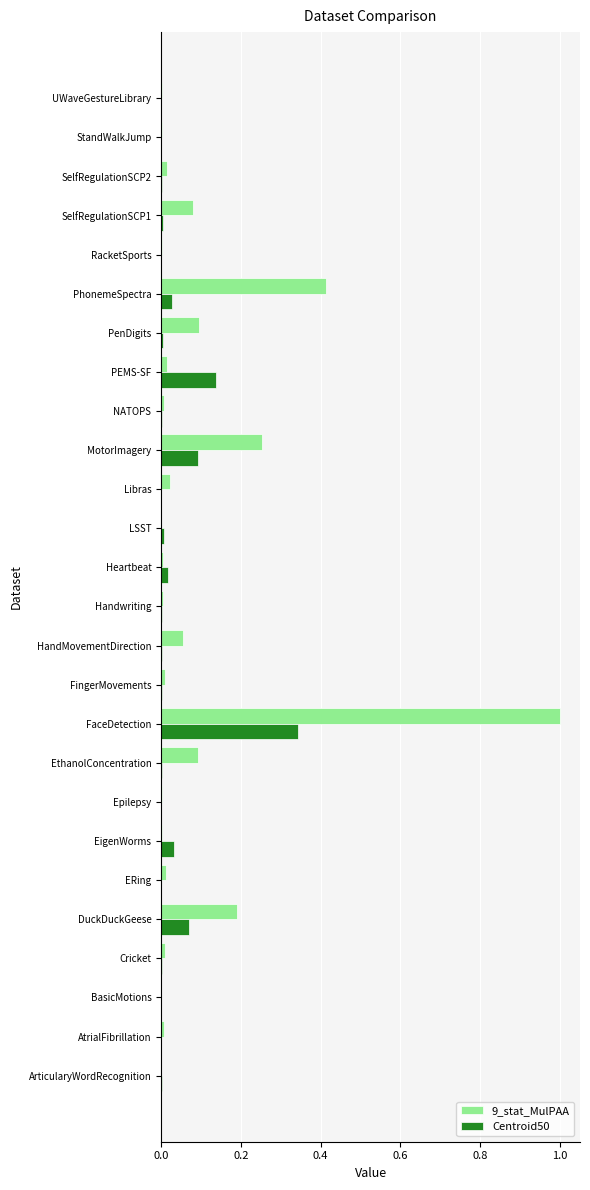

The value of Centroid50 at LSST is 0.0. True or false?

True